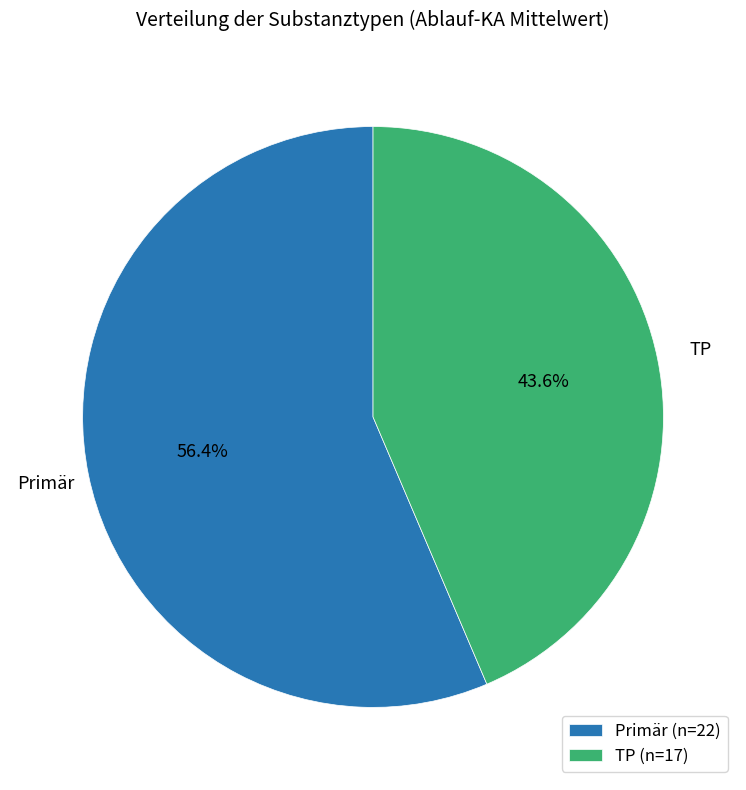

What is the total percentage of Primär (n=22) and TP (n=17)?

100.0%